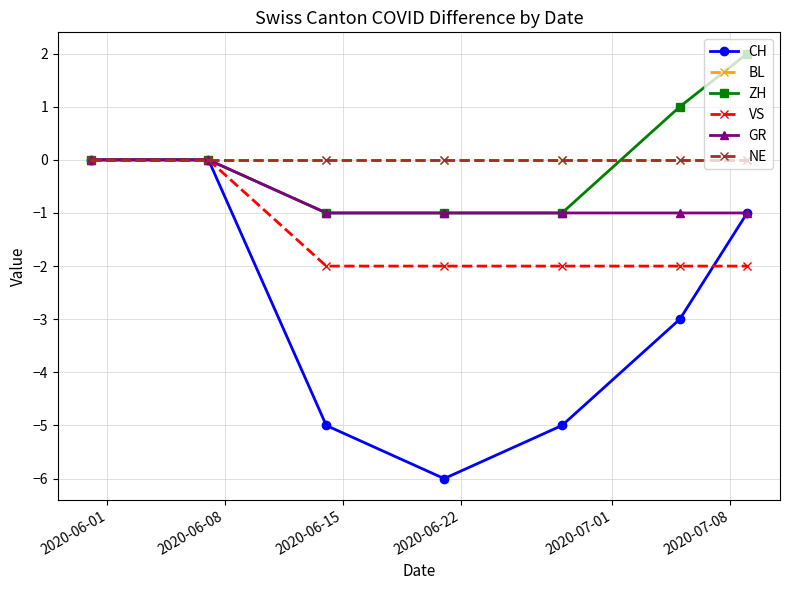

At which category is the sum across all series the highest?

2020-06-01